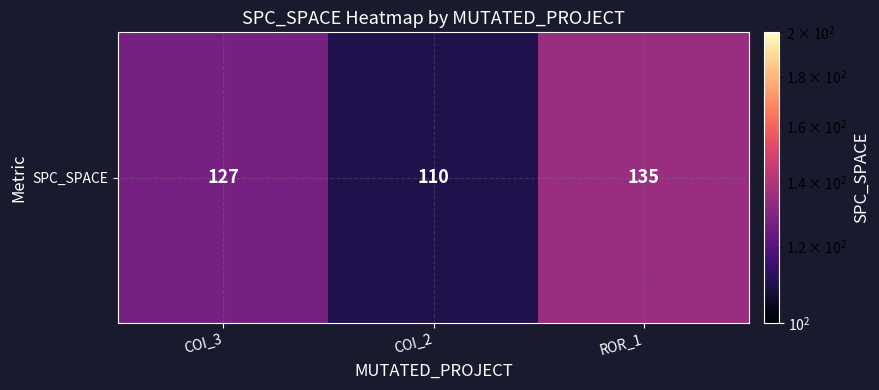

What is the smallest value displayed?

110